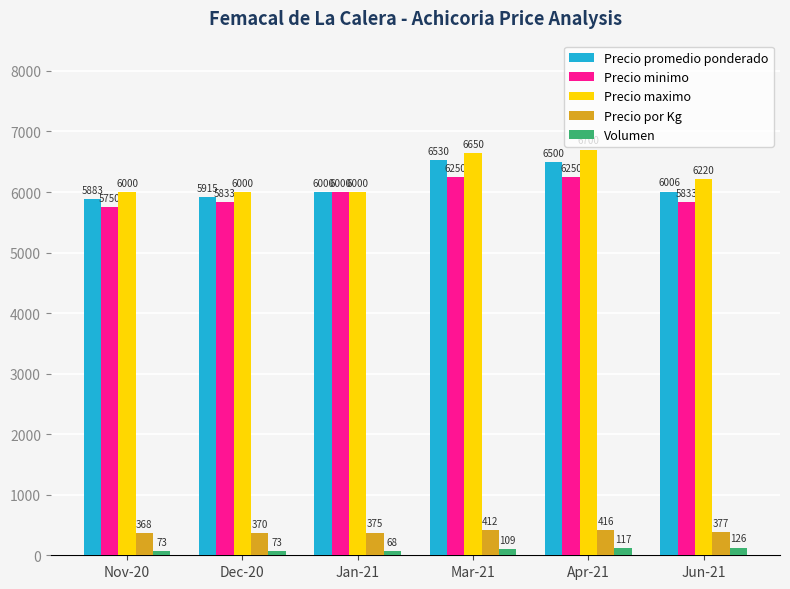

What is the difference between the highest and lowest values at Dec-20?

5927